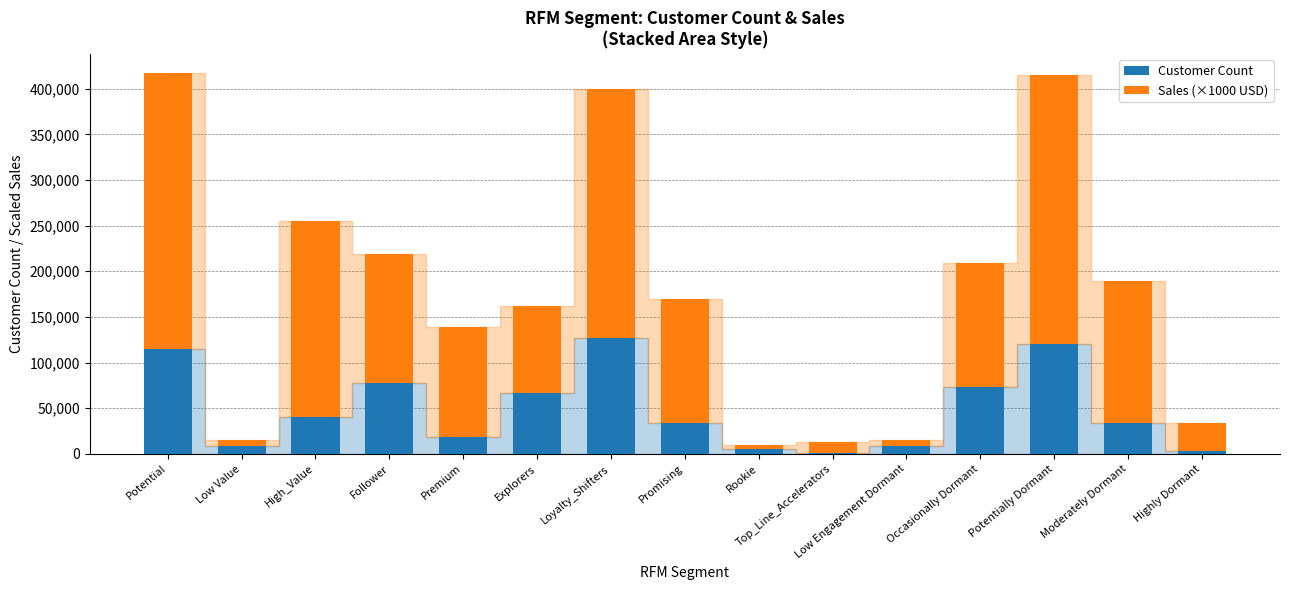

The Customer Count series shows 3268.0 at Highly Dormant. True or false?

True